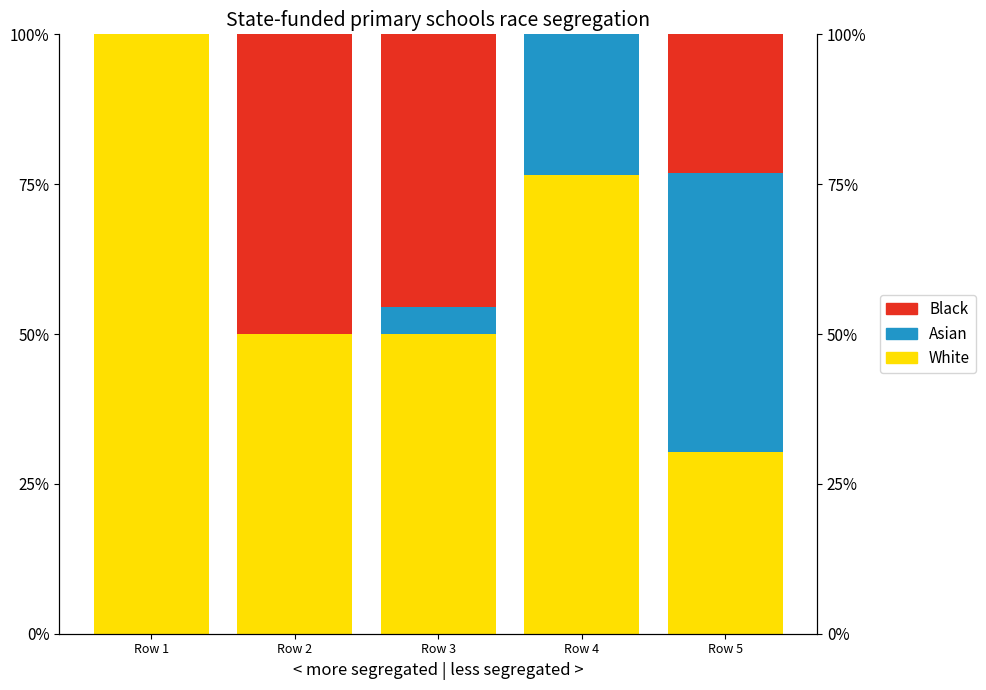

How many values in the Black series exceed 0?

3